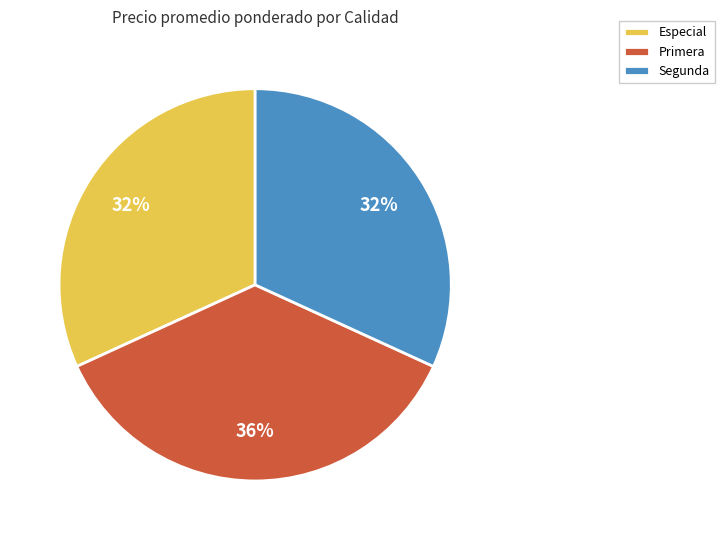

The Segunda slice represents 32% of the pie. True or false?

True